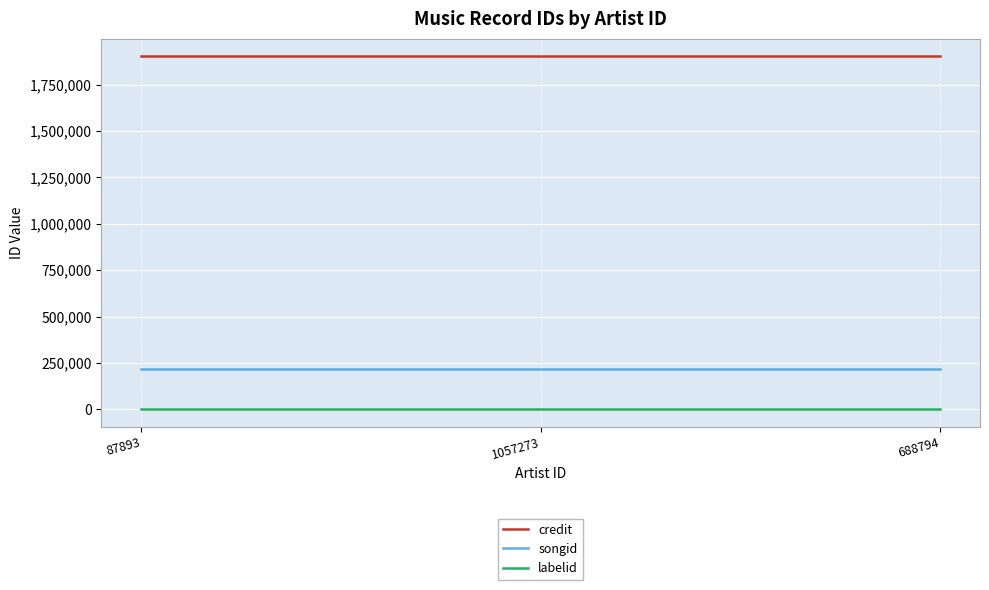

What is the sum of all labelid values?

594